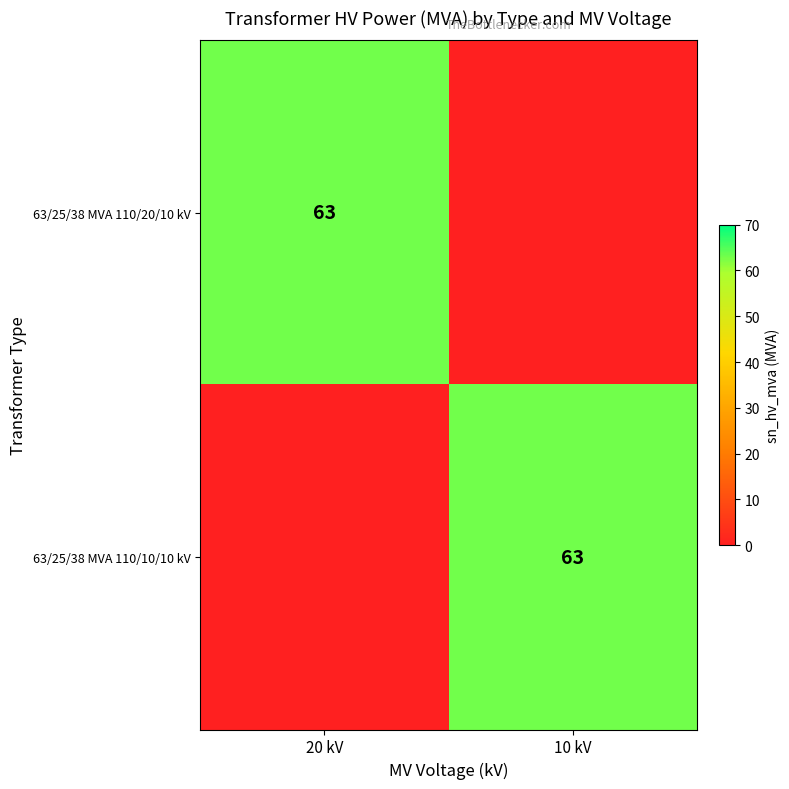

Is it true that 63/25/38 MVA 110/10/10 kV equals 16 at 10 kV?

False